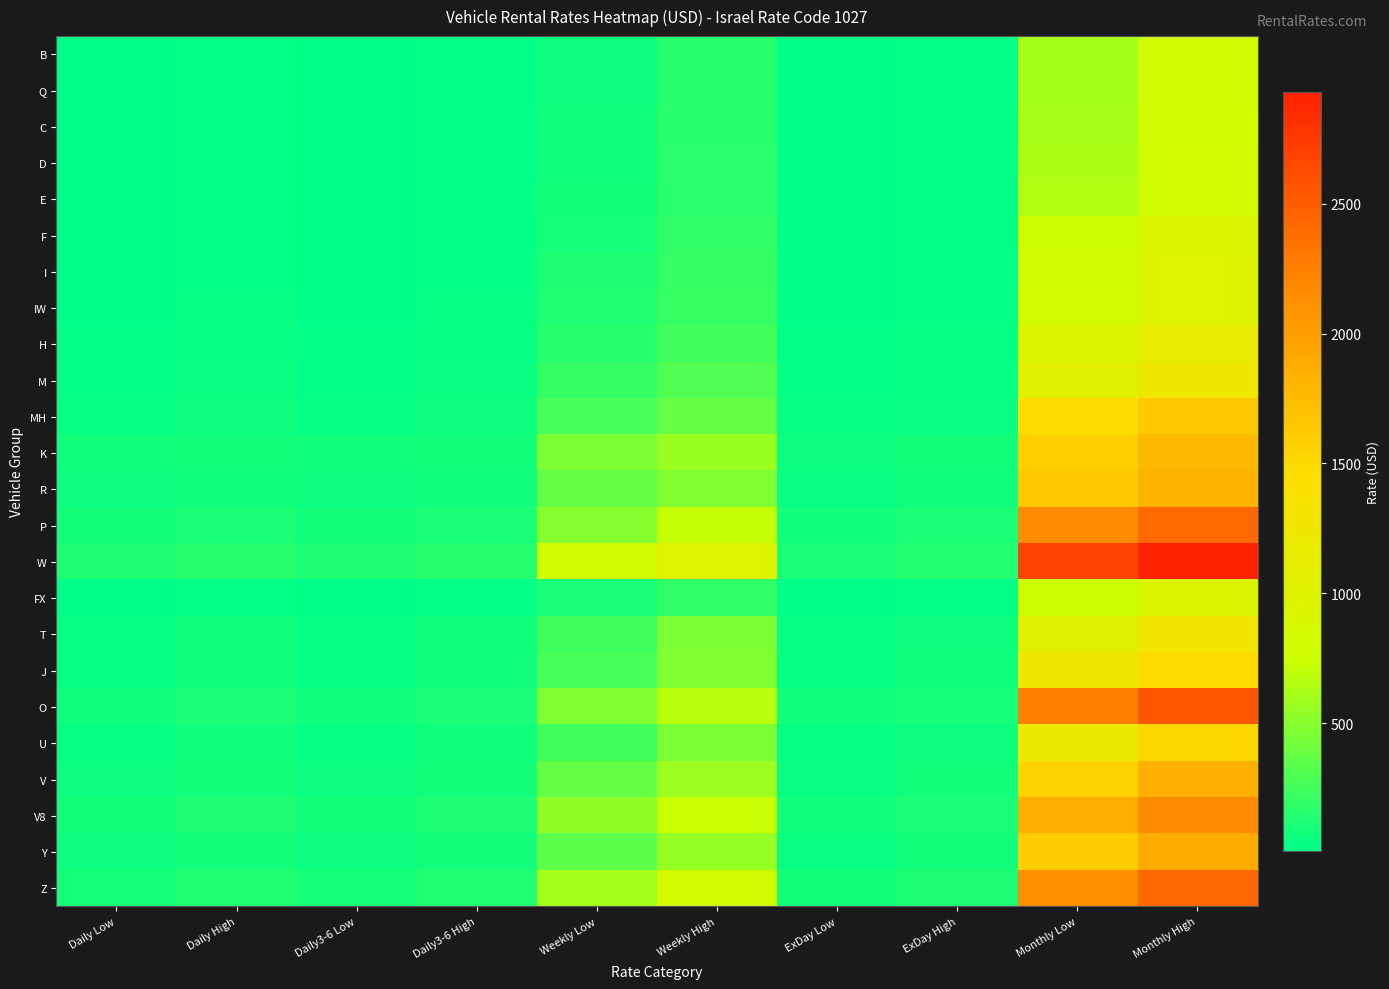

Reading left to right, extract all data points from this chart.

B: Daily Low=10	Daily High=22	Daily3-6 Low=10	Daily3-6 High=22	Weekly Low=63	Weekly High=147	ExDay Low=9	ExDay High=21	Monthly Low=610	Monthly High=790
Q: Daily Low=10	Daily High=22	Daily3-6 Low=10	Daily3-6 High=22	Weekly Low=63	Weekly High=147	ExDay Low=9	ExDay High=21	Monthly Low=610	Monthly High=790
C: Daily Low=11	Daily High=23	Daily3-6 Low=11	Daily3-6 High=23	Weekly Low=70	Weekly High=154	ExDay Low=10	ExDay High=22	Monthly Low=620	Monthly High=800
D: Daily Low=12	Daily High=24	Daily3-6 Low=12	Daily3-6 High=24	Weekly Low=77	Weekly High=161	ExDay Low=11	ExDay High=23	Monthly Low=630	Monthly High=810
E: Daily Low=13	Daily High=25	Daily3-6 Low=13	Daily3-6 High=25	Weekly Low=84	Weekly High=168	ExDay Low=12	ExDay High=24	Monthly Low=645	Monthly High=825
F: Daily Low=16	Daily High=28	Daily3-6 Low=16	Daily3-6 High=28	Weekly Low=98	Weekly High=182	ExDay Low=14	ExDay High=26	Monthly Low=750	Monthly High=930
I: Daily Low=18	Daily High=30	Daily3-6 Low=18	Daily3-6 High=30	Weekly Low=112	Weekly High=196	ExDay Low=16	ExDay High=28	Monthly Low=790	Monthly High=970
IW: Daily Low=20	Daily High=32	Daily3-6 Low=20	Daily3-6 High=32	Weekly Low=126	Weekly High=210	ExDay Low=18	ExDay High=30	Monthly Low=820	Monthly High=1000
H: Daily Low=24	Daily High=36	Daily3-6 Low=24	Daily3-6 High=36	Weekly Low=154	Weekly High=238	ExDay Low=22	ExDay High=34	Monthly Low=960	Monthly High=1140
M: Daily Low=31	Daily High=46	Daily3-6 Low=31	Daily3-6 High=46	Weekly Low=196	Weekly High=301	ExDay Low=28	ExDay High=43	Monthly Low=1050	Monthly High=1230
MH: Daily Low=42	Daily High=57	Daily3-6 Low=42	Daily3-6 High=57	Weekly Low=266	Weekly High=371	ExDay Low=38	ExDay High=53	Monthly Low=1450	Monthly High=1630
K: Daily Low=72	Daily High=87	Daily3-6 Low=72	Daily3-6 High=87	Weekly Low=455	Weekly High=560	ExDay Low=65	ExDay High=80	Monthly Low=1590	Monthly High=1770
R: Daily Low=58	Daily High=73	Daily3-6 Low=58	Daily3-6 High=73	Weekly Low=364	Weekly High=469	ExDay Low=52	ExDay High=67	Monthly Low=1640	Monthly High=1820
P: Daily Low=79	Daily High=109	Daily3-6 Low=79	Daily3-6 High=109	Weekly Low=497	Weekly High=707	ExDay Low=71	ExDay High=101	Monthly Low=2170	Monthly High=2410
W: Daily Low=122	Daily High=152	Daily3-6 Low=122	Daily3-6 High=152	Weekly Low=770	Weekly High=980	ExDay Low=110	ExDay High=140	Monthly Low=2690	Monthly High=2930
FX: Daily Low=17	Daily High=29	Daily3-6 Low=17	Daily3-6 High=29	Weekly Low=105	Weekly High=189	ExDay Low=15	ExDay High=27	Monthly Low=760	Monthly High=940
T: Daily Low=39	Daily High=69	Daily3-6 Low=39	Daily3-6 High=69	Weekly Low=245	Weekly High=455	ExDay Low=35	ExDay High=65	Monthly Low=1050	Monthly High=1290
J: Daily Low=42	Daily High=72	Daily3-6 Low=42	Daily3-6 High=72	Weekly Low=266	Weekly High=476	ExDay Low=38	ExDay High=68	Monthly Low=1240	Monthly High=1480
O: Daily Low=74	Daily High=104	Daily3-6 Low=74	Daily3-6 High=104	Weekly Low=469	Weekly High=679	ExDay Low=67	ExDay High=97	Monthly Low=2250	Monthly High=2550
U: Daily Low=39	Daily High=69	Daily3-6 Low=39	Daily3-6 High=69	Weekly Low=245	Weekly High=455	ExDay Low=35	ExDay High=65	Monthly Low=1220	Monthly High=1520
V: Daily Low=58	Daily High=88	Daily3-6 Low=58	Daily3-6 High=88	Weekly Low=364	Weekly High=574	ExDay Low=52	ExDay High=82	Monthly Low=1550	Monthly High=1850
V8: Daily Low=83	Daily High=113	Daily3-6 Low=83	Daily3-6 High=113	Weekly Low=525	Weekly High=735	ExDay Low=75	ExDay High=105	Monthly Low=1870	Monthly High=2170
Y: Daily Low=55	Daily High=85	Daily3-6 Low=55	Daily3-6 High=85	Weekly Low=343	Weekly High=553	ExDay Low=49	ExDay High=79	Monthly Low=1600	Monthly High=1900
Z: Daily Low=95	Daily High=125	Daily3-6 Low=95	Daily3-6 High=125	Weekly Low=602	Weekly High=812	ExDay Low=86	ExDay High=116	Monthly Low=2120	Monthly High=2420